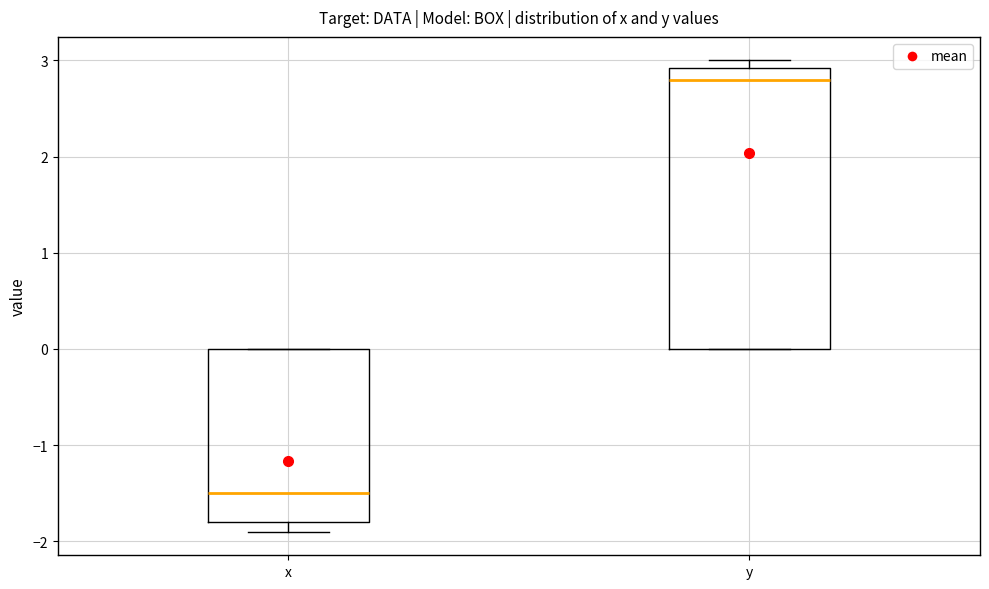

Reading left to right, transcribe this box plot: for each box, give where its median line is, the range the box spans, and where its two whiskers end, as read against the y-axis. The values are not printed on the chart, so give them approximately, as read against the axis.

x: median -1.5, box -1.8 to 0.0, whiskers -1.9 to 0.0
y: median 2.8, box 0.0 to 2.9, whiskers 0.0 to 3.0